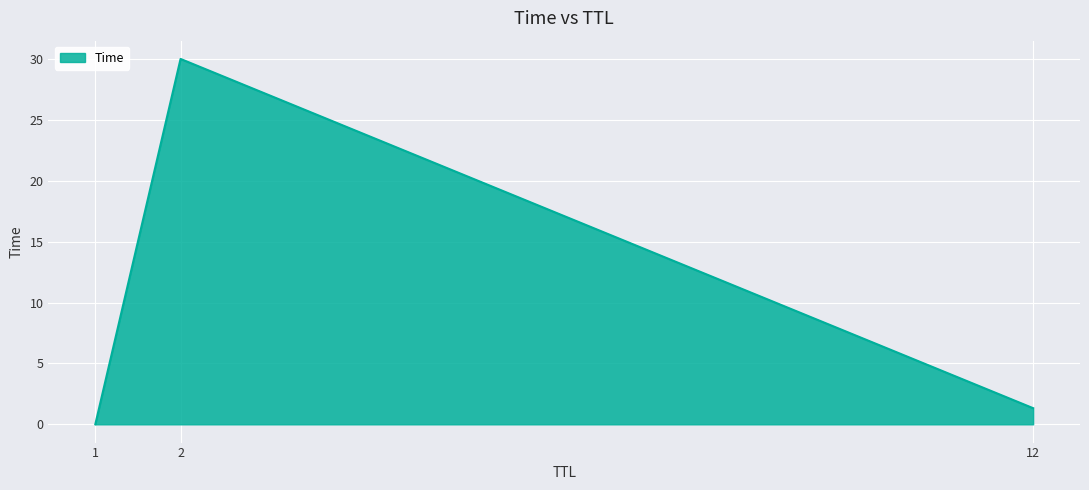

At which label does the data first exceed 1?

2